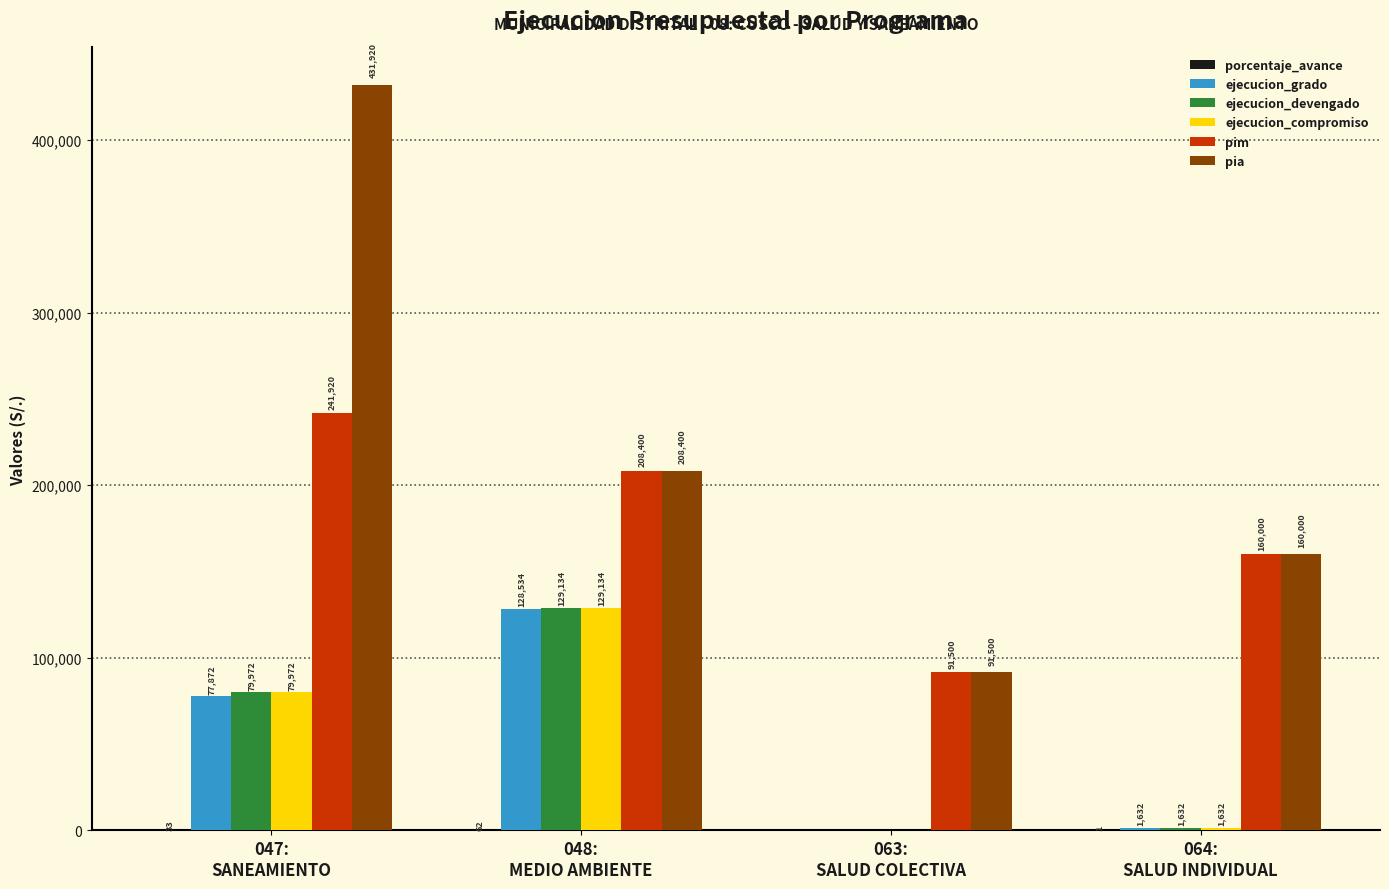

Which series has the largest total across all categories?

pia